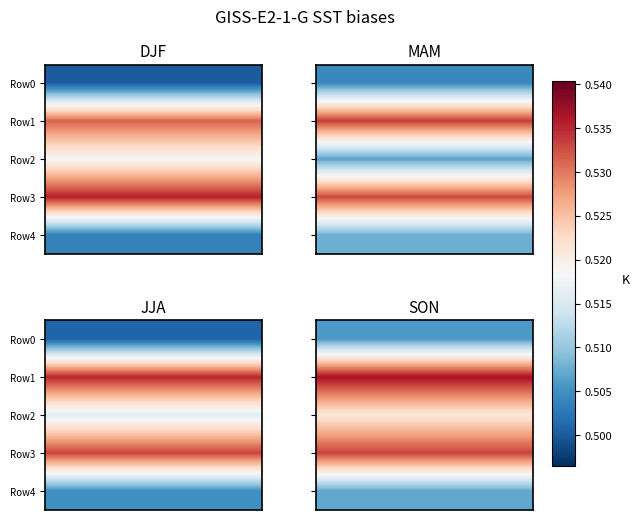

What is the sum of all Row2 values?

2.1